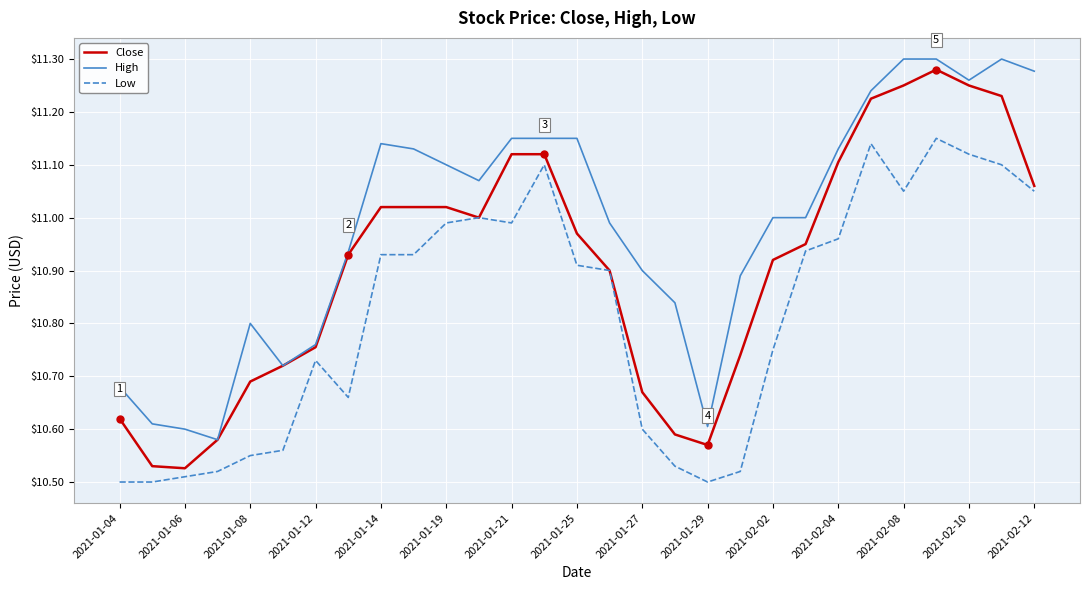

Rank the series by their average value, from highest to lowest.

High, Close, Low